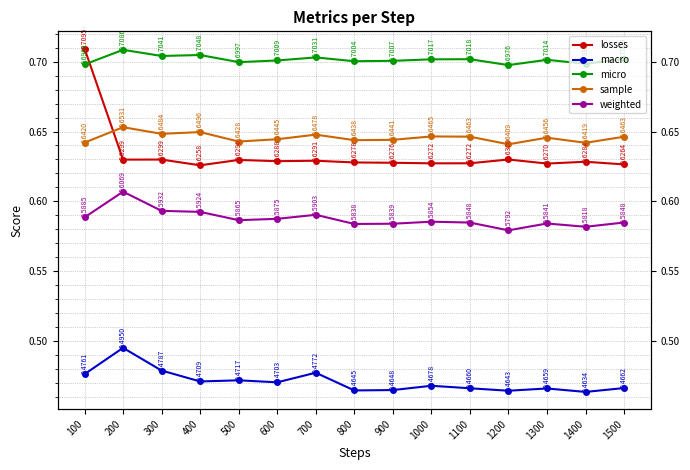

List the labels in order of losses value, smallest first.

400, 1500, 1300, 1000, 1100, 900, 800, 1400, 600, 700, 500, 200, 300, 1200, 100